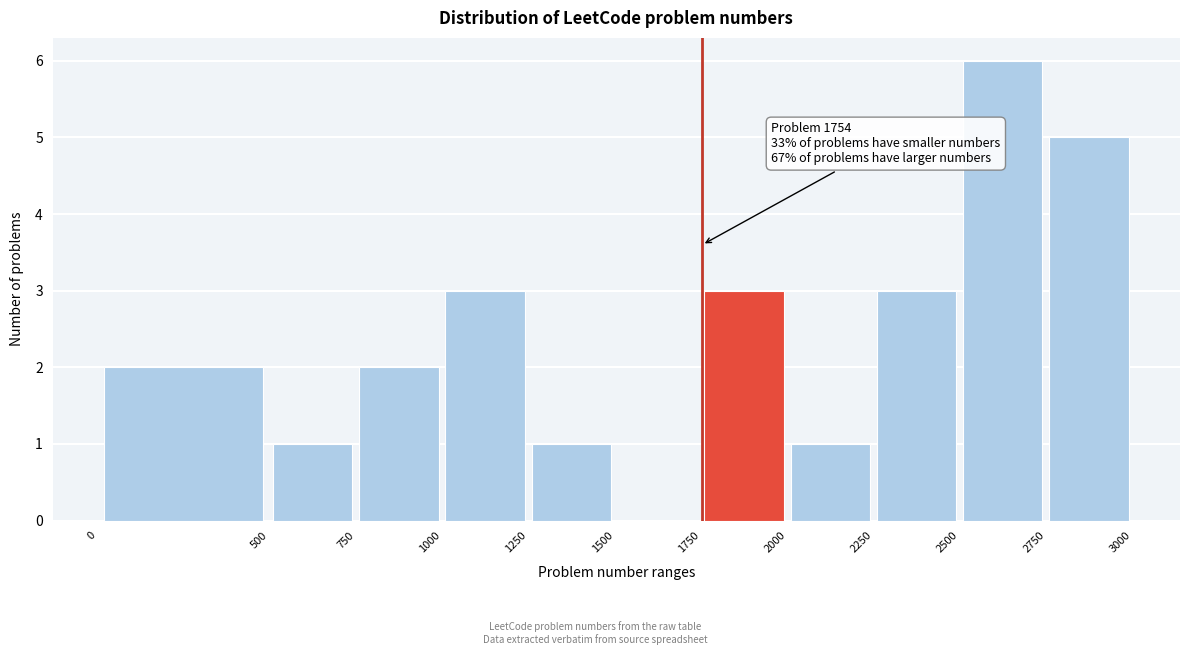

Over which range of the x-axis is the bar tallest?

2500 to 2750